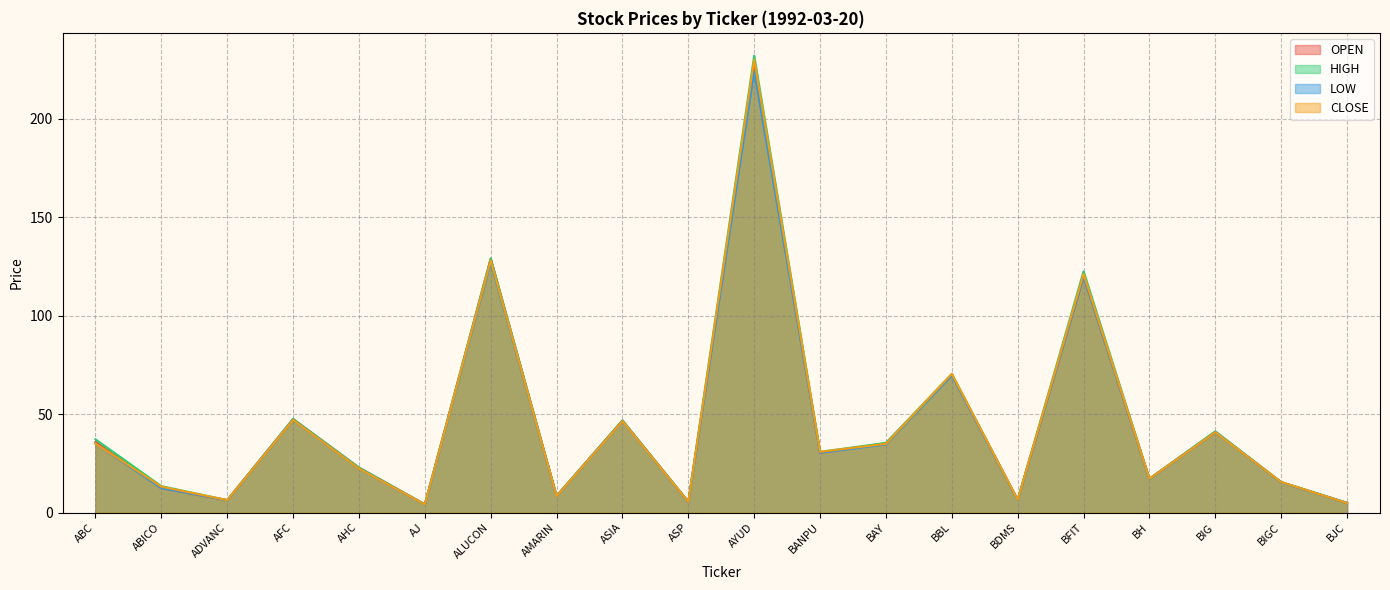

Is it true that LOW equals 11.1 at ADVANC?

False